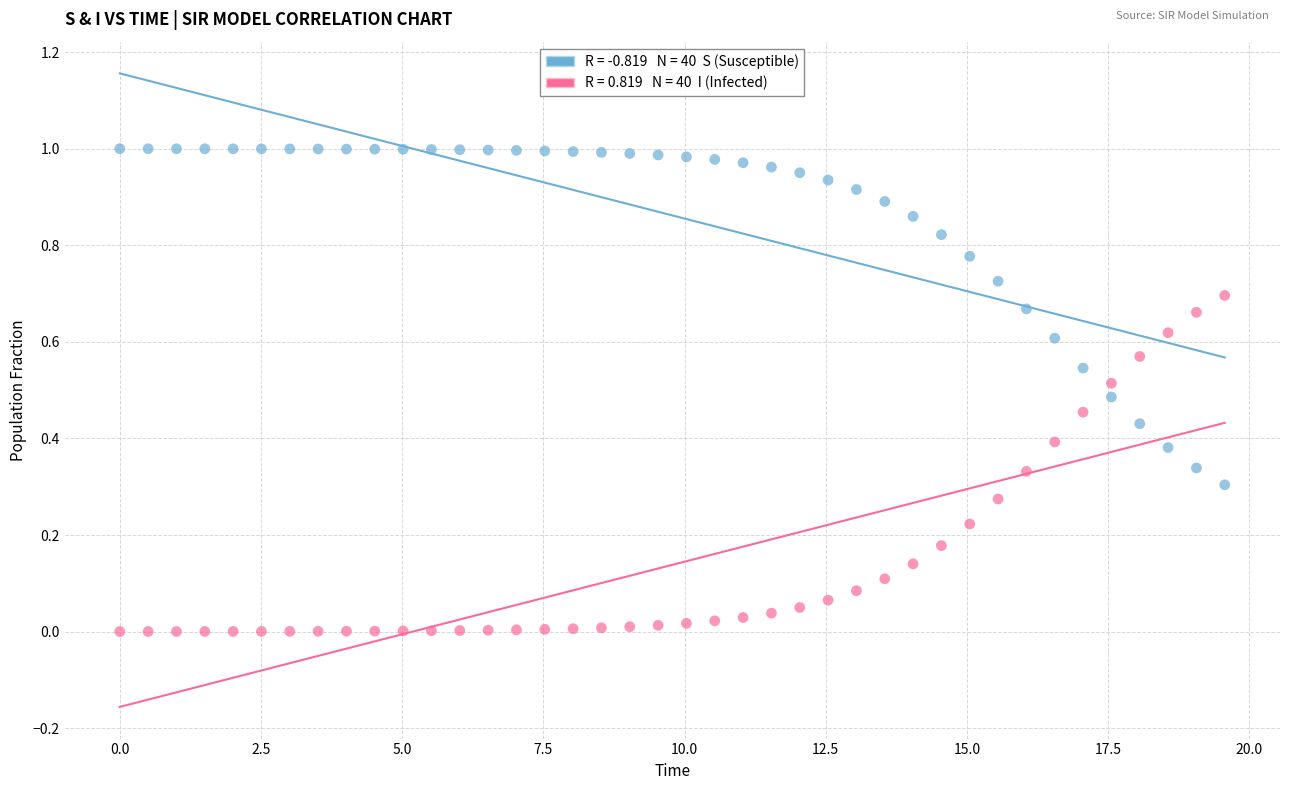

Across all data points, what is the range of X values (max minus min)?

19.6